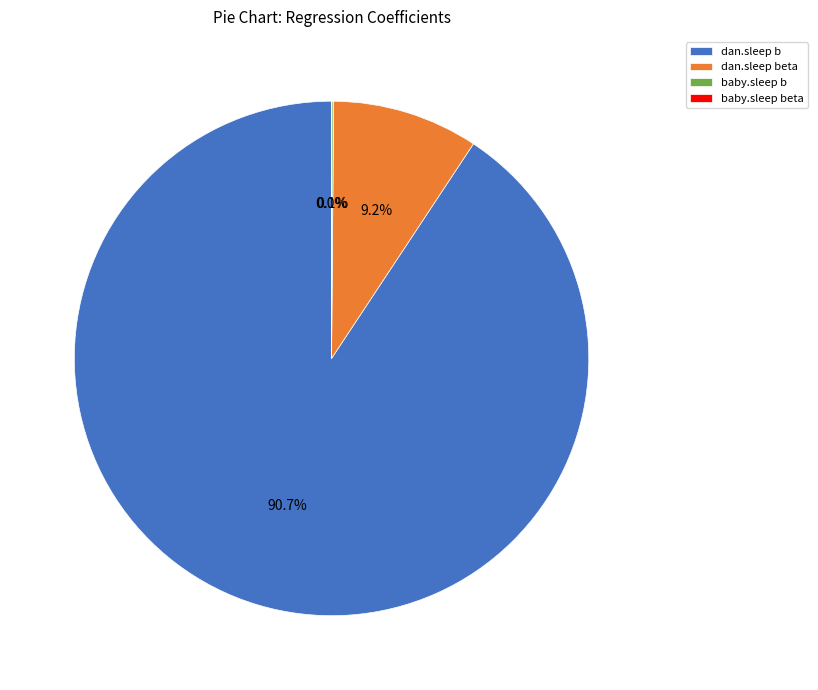

What percentage is NOT represented by dan.sleep b?

9.3%